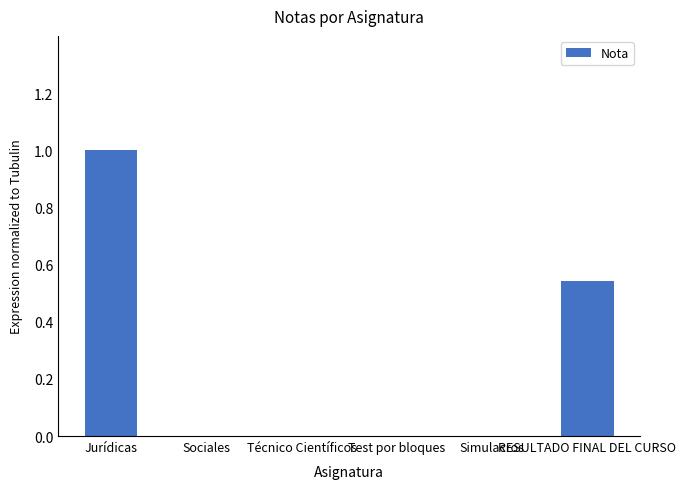

What is the sum of all values?

1.5